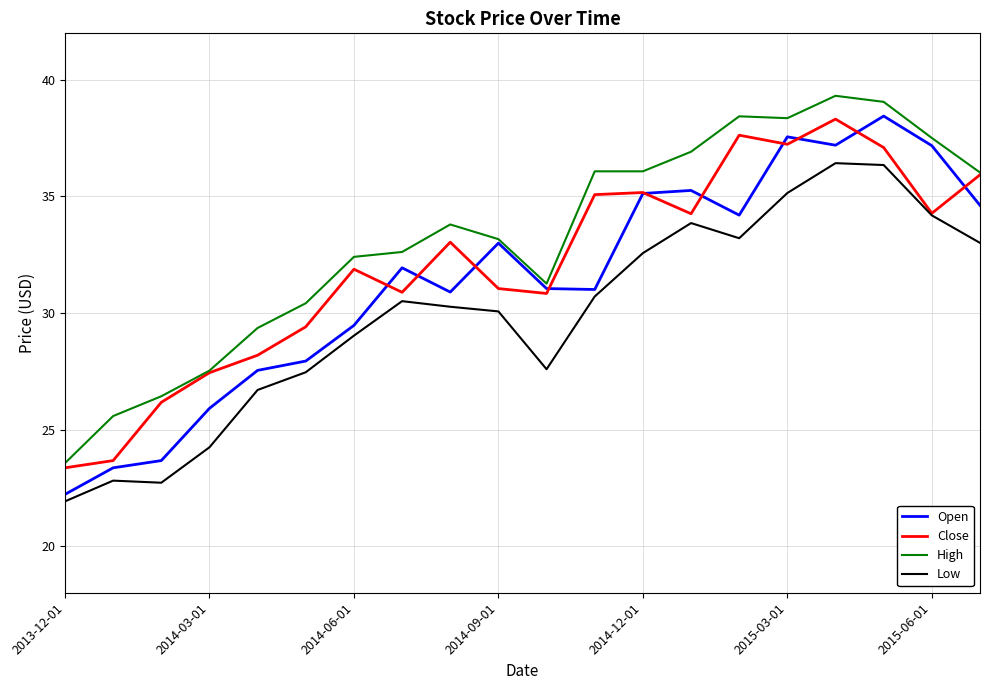

Which series has the largest total across all categories?

High